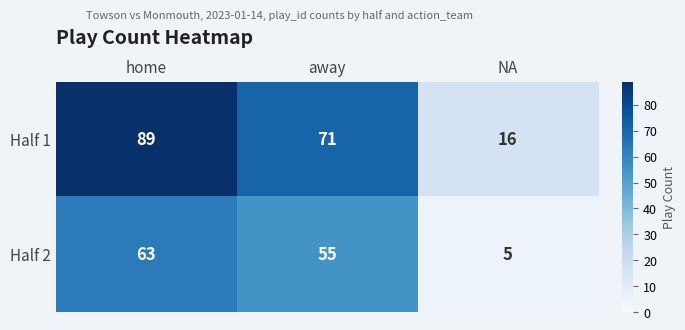

Which series has the largest range (max minus min)?

Half 1